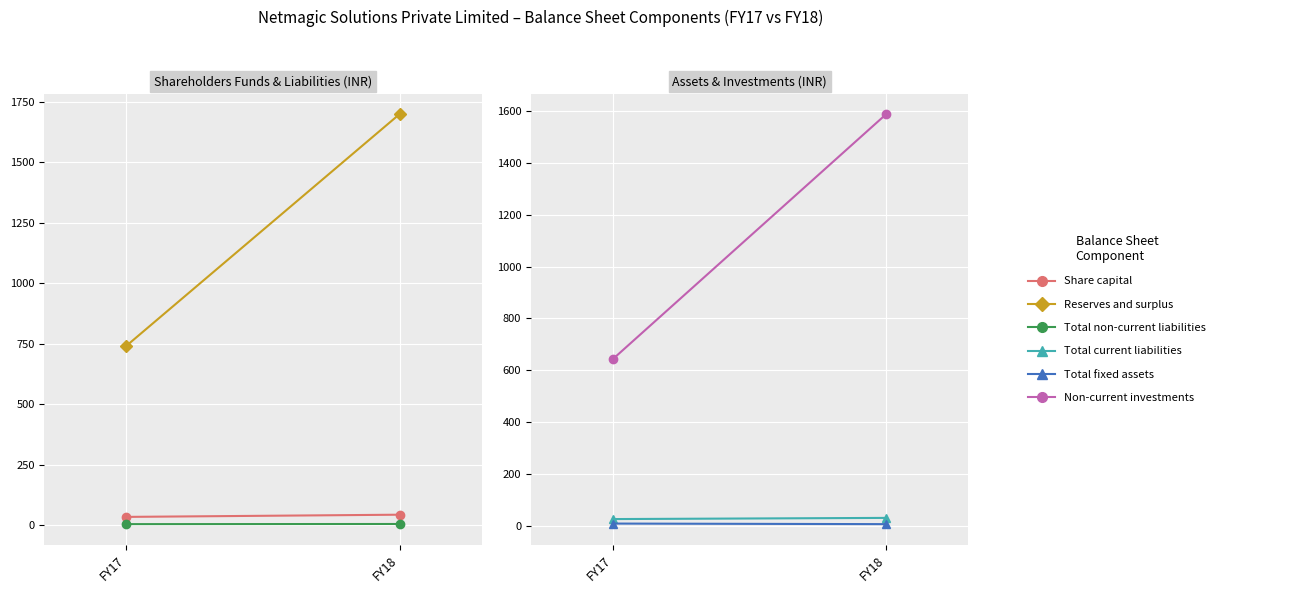

What is the maximum value for Non-current investments?

1588.2